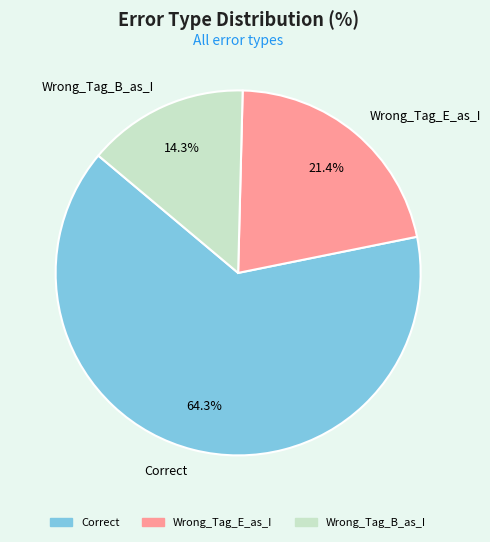

How many slices are in this pie chart?

3